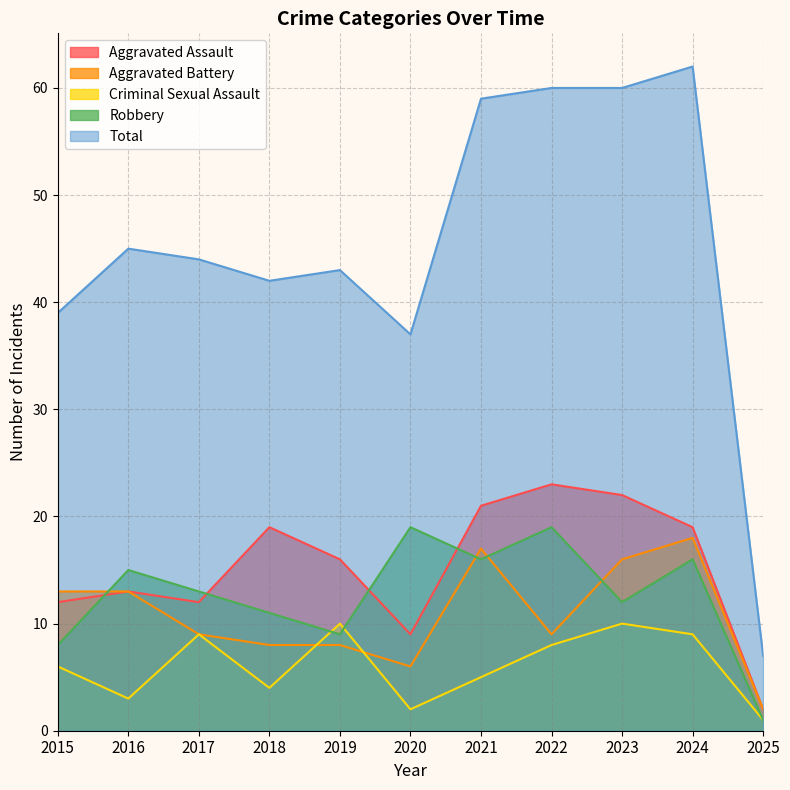

Between 2018 and 2019, which is larger?

2018